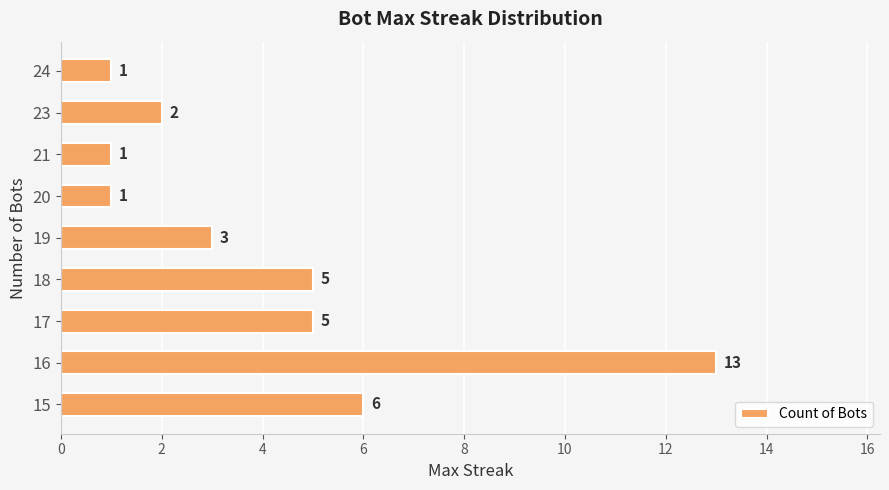

What is the difference between the second highest and minimum values?

5